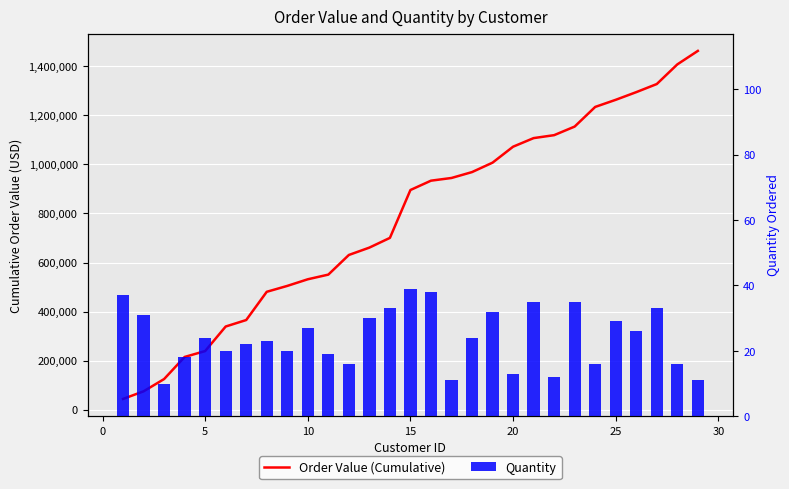

Reading left to right, transcribe all the data shown in this chart.

Order Value (Cumulative): 44400	75400	125400	215400	239400	339400	365800	480800	504800	531800	550800	630800	660800	700400	895400	933400	944400	968400	1006800	1071800	1106800	1118800	1153800	1233800	1262800	1294000	1327000	1407000	1462000
Quantity: 37	31	10	18	24	20	22	23	20	27	19	16	30	33	39	38	11	24	32	13	35	12	35	16	29	26	33	16	11